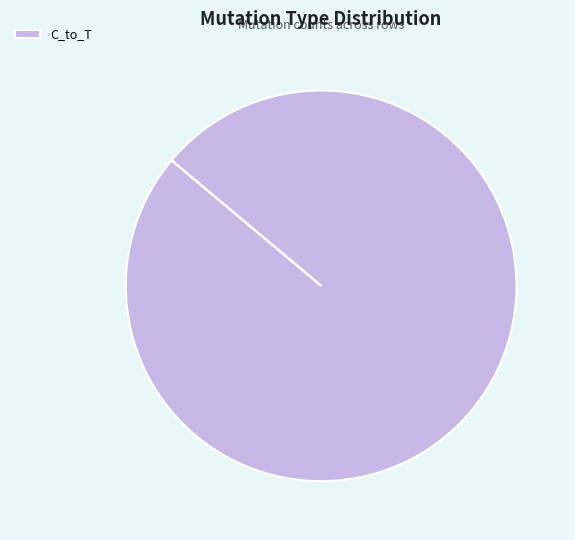

How many slices are in this pie chart?

1